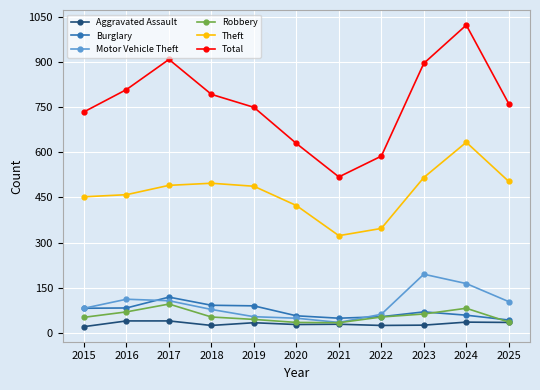

What is the difference between the maximum and minimum values in the Theft series?

310